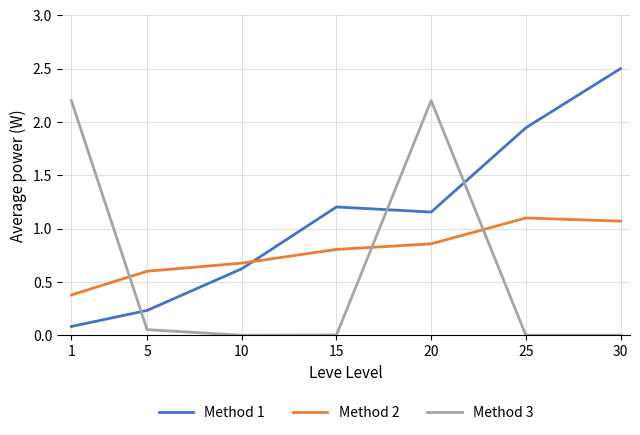

What is the difference between the second highest and second lowest values in the Method 1 series?

1.7